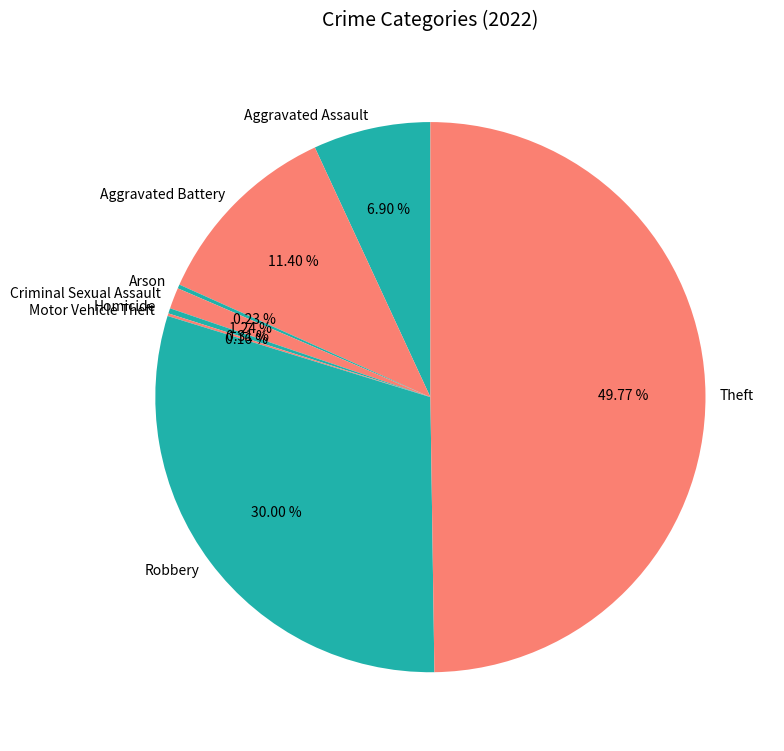

Which category has the biggest portion of the pie?

Theft